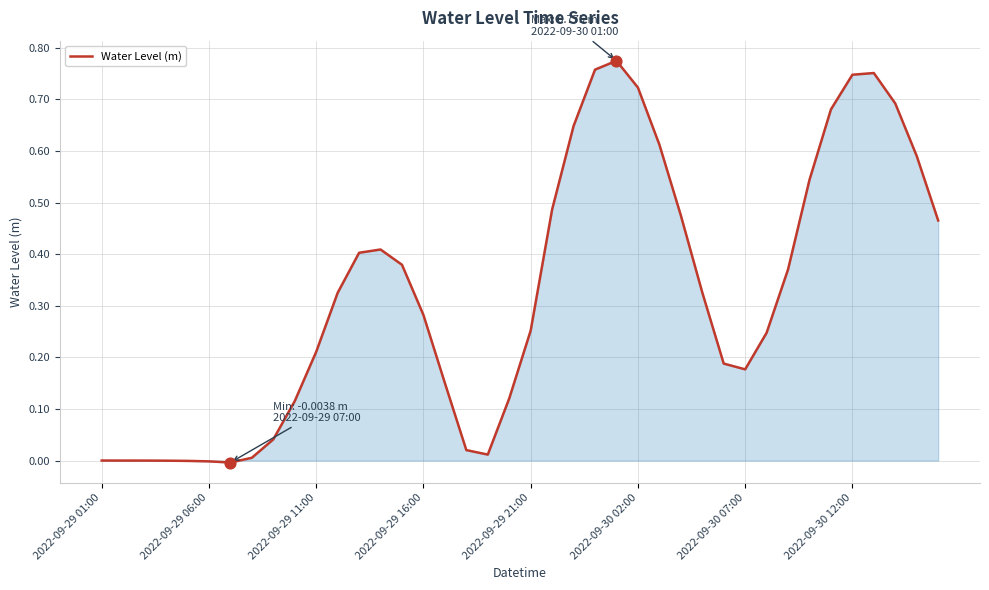

How many lines are shown in the chart?

1